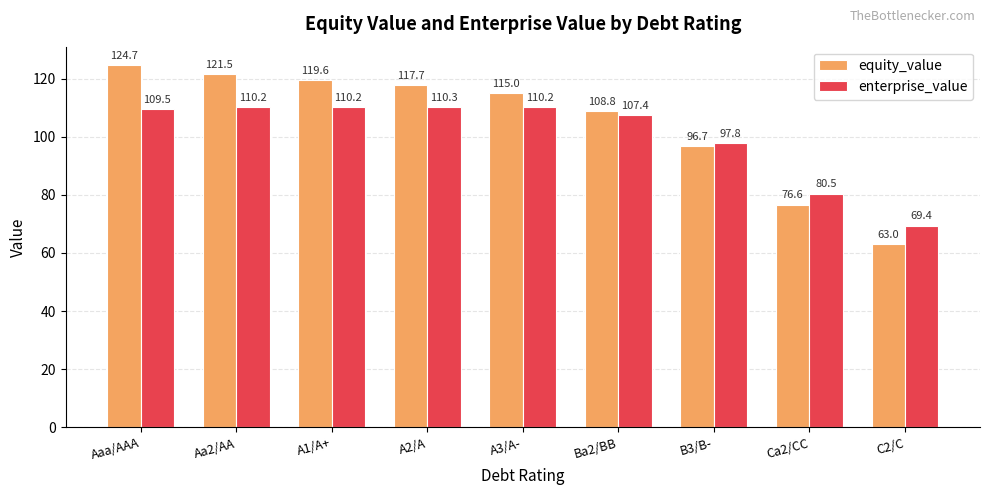

At how many categories does at least one series exceed 101?

6